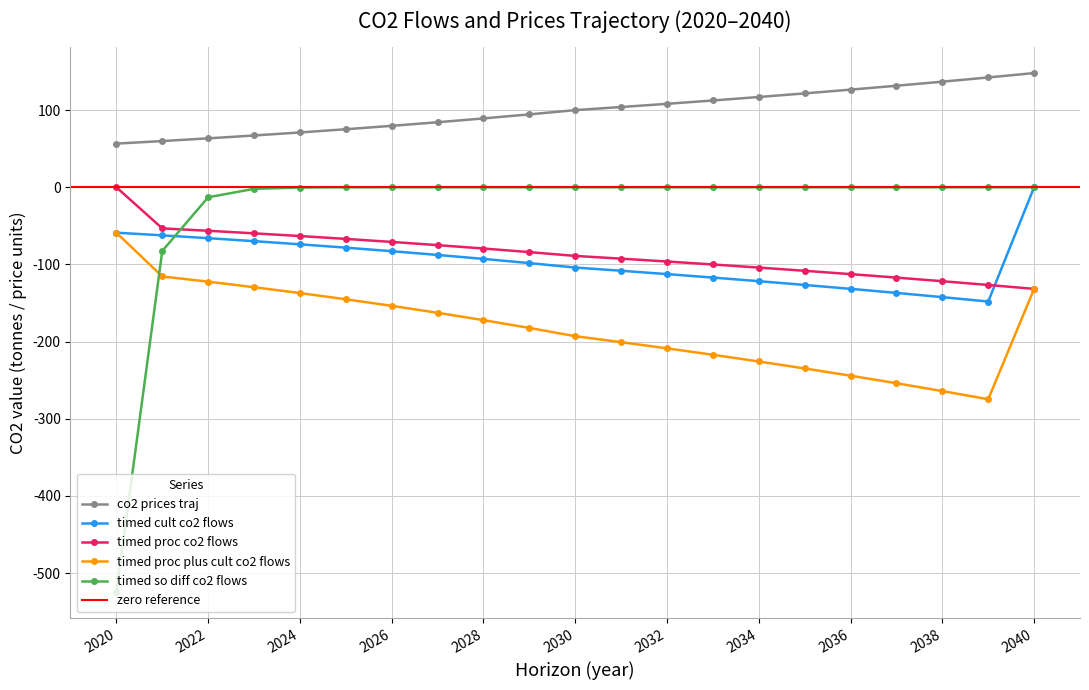

Which series ends up on top after the final intersection of timed_proc_co2_flows_traj_values and timed_cult_co2_flows_traj_values?

timed_cult_co2_flows_traj_values